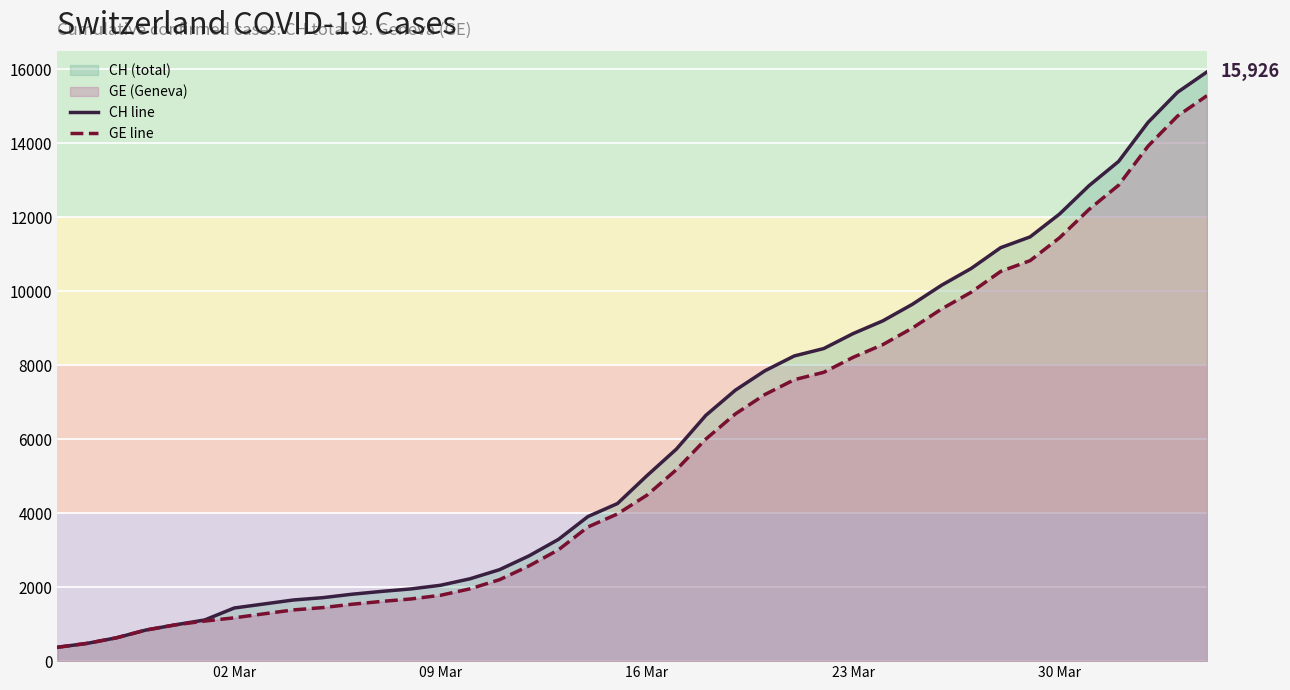

True or false: CH line and GE line cross at least once.

False